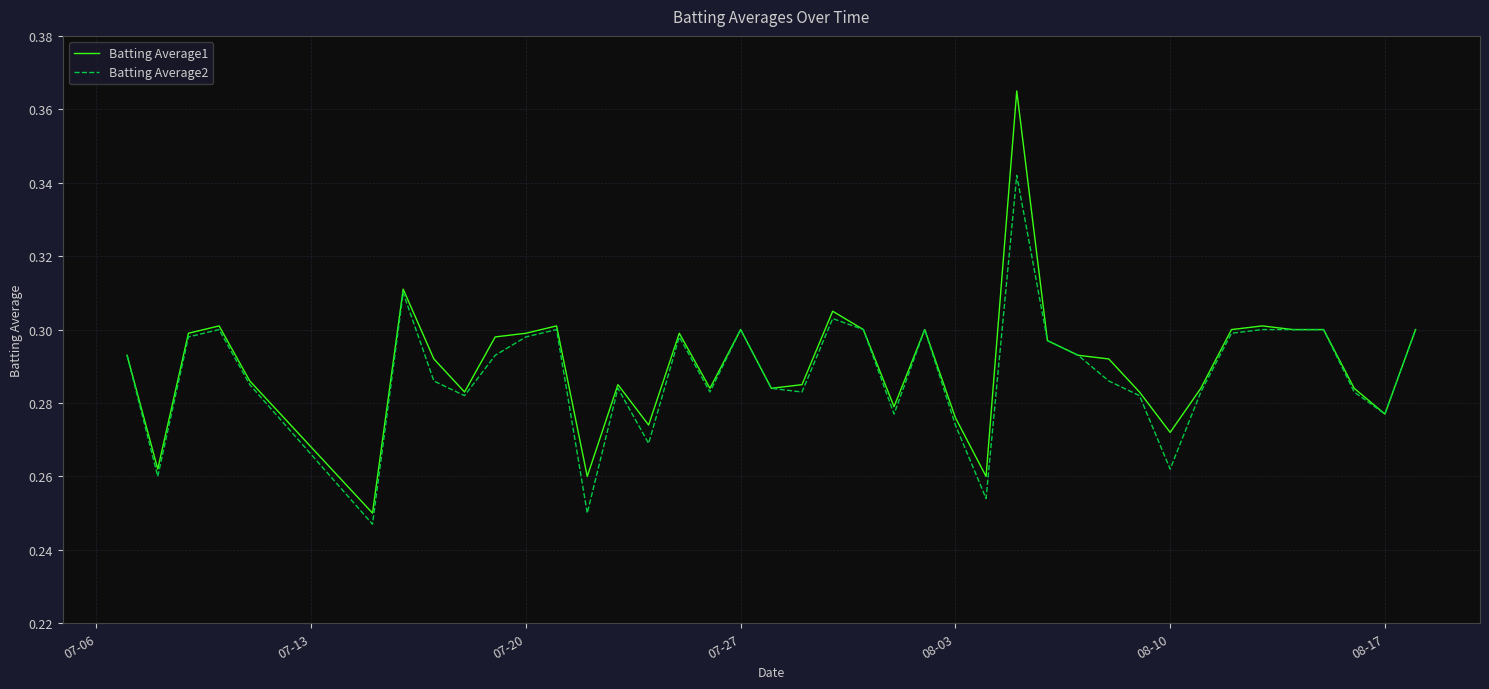

List the series in order of their peak value, highest first.

Batting Average1, Batting Average2